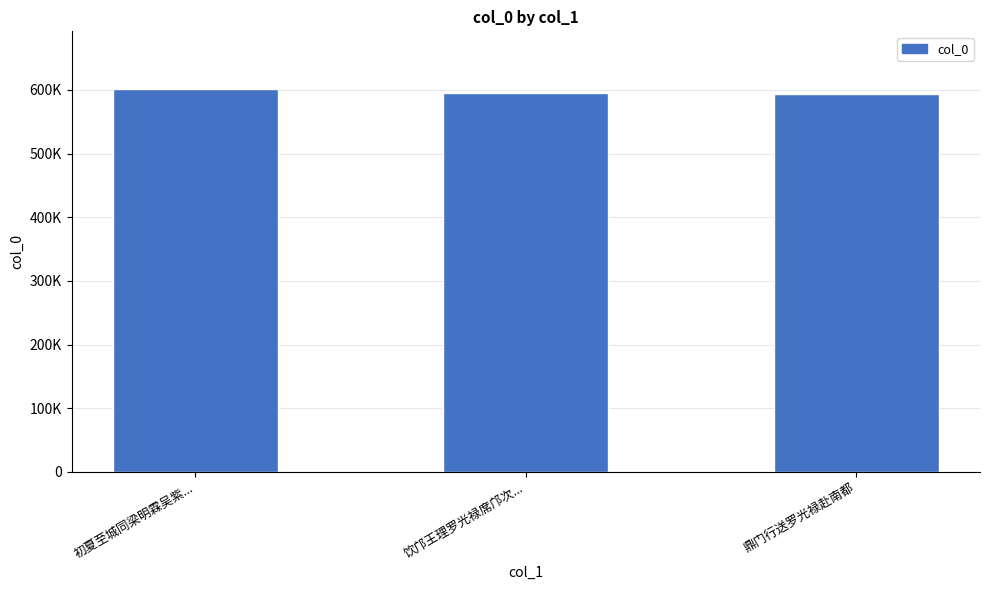

The value at 饮邝王理罗光禄席邝次... is 595651. True or false?

True